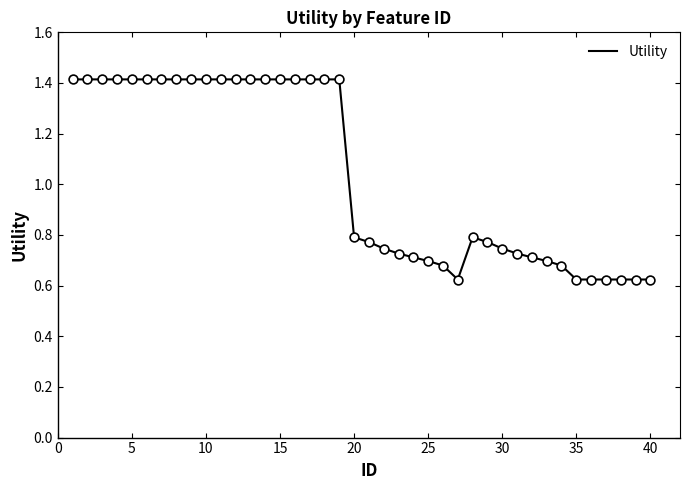

Does the chart have visible grid lines?

No